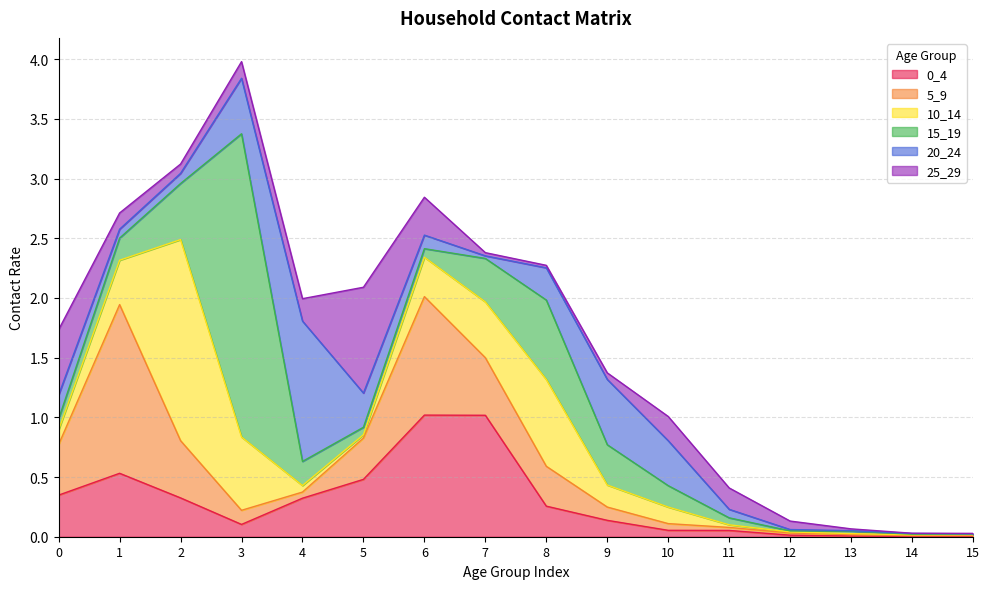

Between 6 and 14, which series saw the biggest shift?

0_4